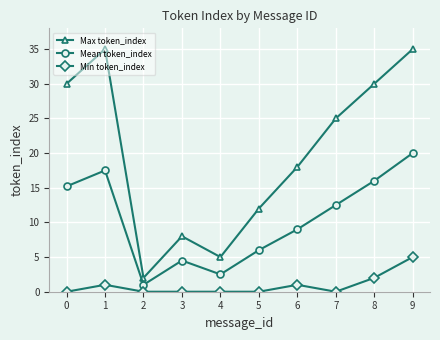

Reading right to left, transcribe all the data shown in this chart.

Max token_index: 9=35.0	8=30.0	7=25.0	6=18.0	5=12.0	4=5.0	3=8.0	2=2.0	1=35.0	0=30.0
Mean token_index: 9=20.0	8=16.0	7=12.5	6=9.0	5=6.0	4=2.5	3=4.5	2=1.0	1=17.5	0=15.2
Min token_index: 9=5.0	8=2.0	7=0.0	6=1.0	5=0.0	4=0.0	3=0.0	2=0.0	1=1.0	0=0.0